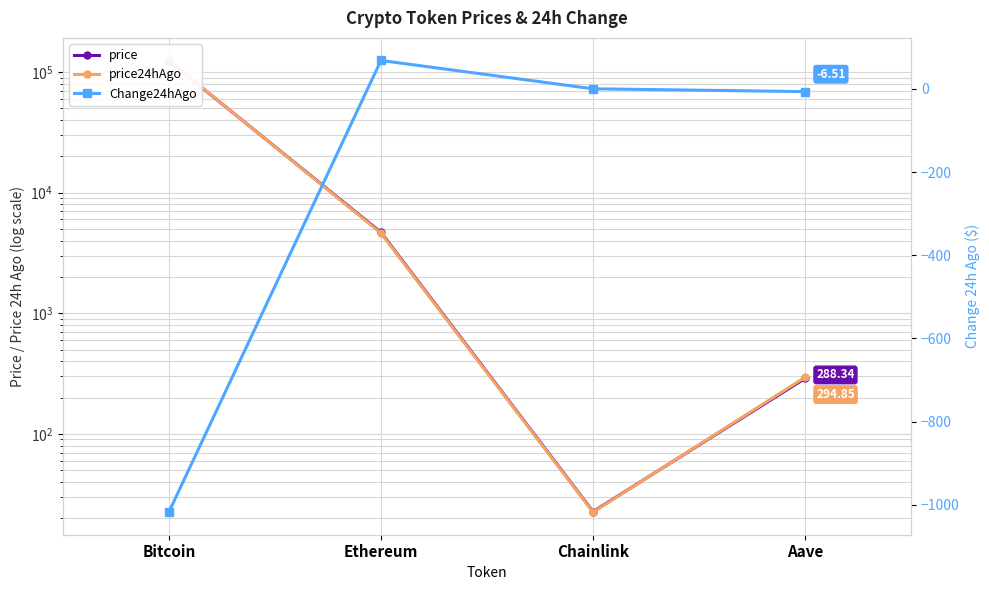

What is the highest value of the price series?

123617.0